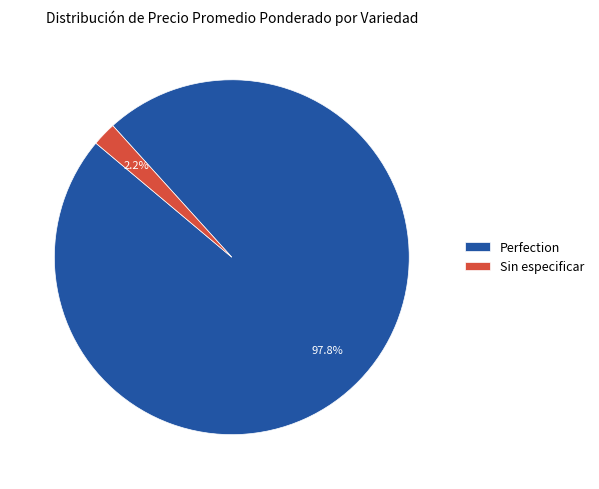

Count the number of slices in the pie.

2